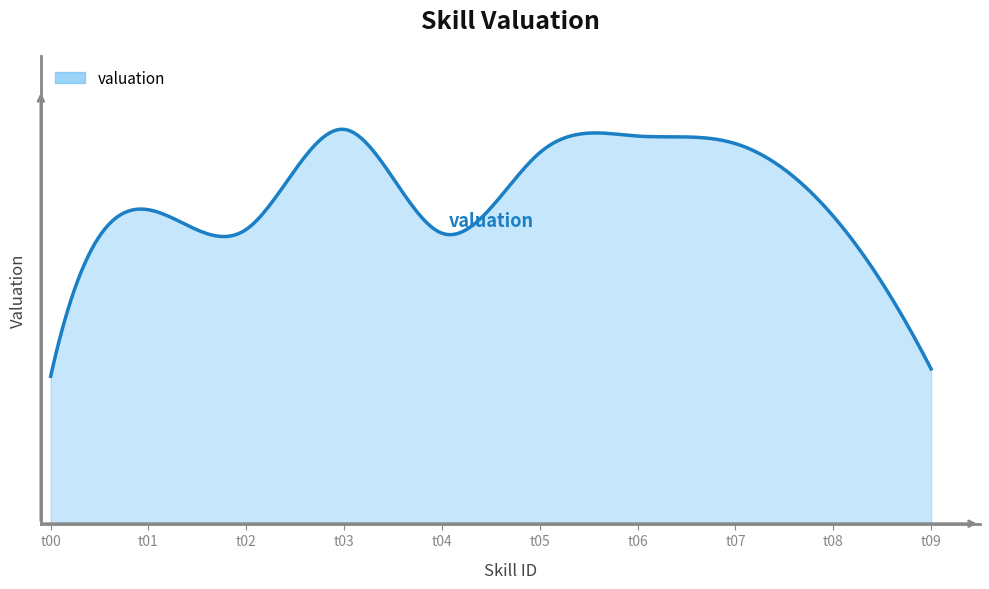

List the labels in order of value, smallest first.

t00, t09, t04, t02, t08, t01, t05, t07, t06, t03